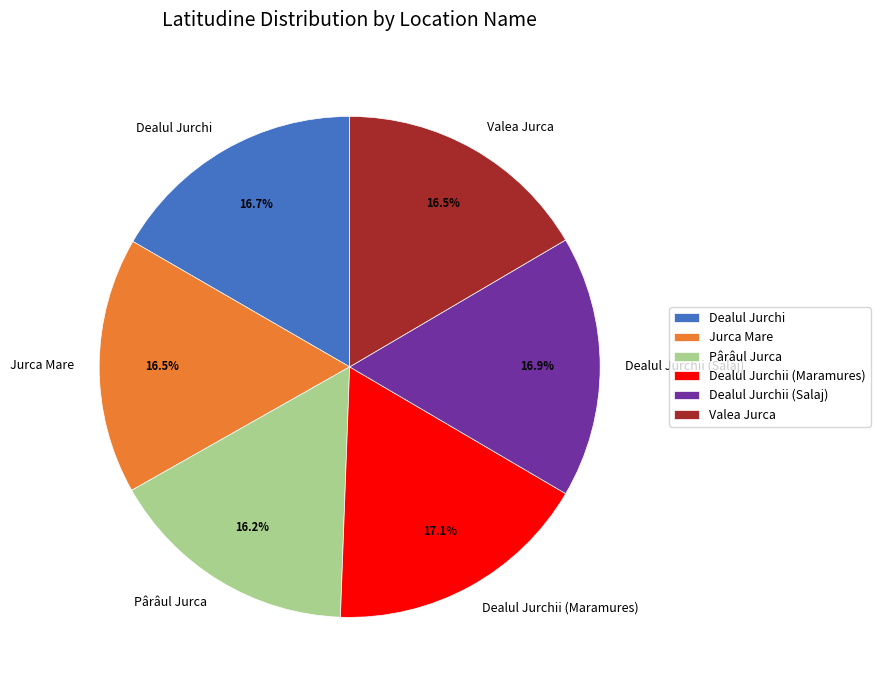

Between Dealul Jurchii (Salaj) and Pârâul Jurca, which is larger?

Dealul Jurchii (Salaj)